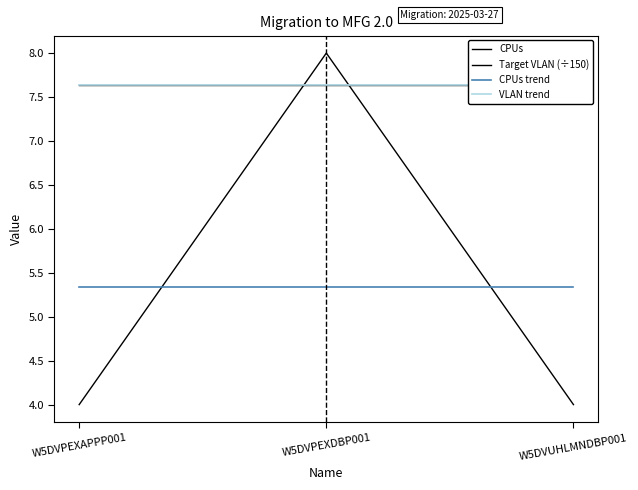

Which series has the largest range (max minus min)?

CPUs